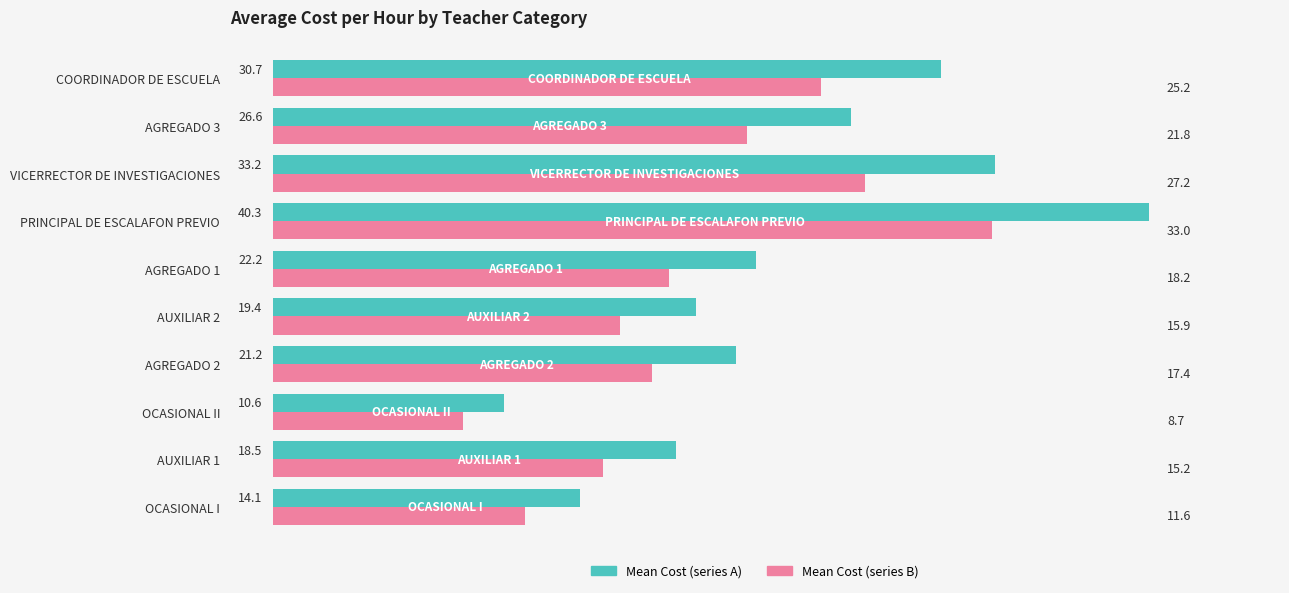

What is the difference between the Mean Cost (series B) values at PRINCIPAL DE ESCALAFON PREVIO and VICERRECTOR DE INVESTIGACIONES?

5.8